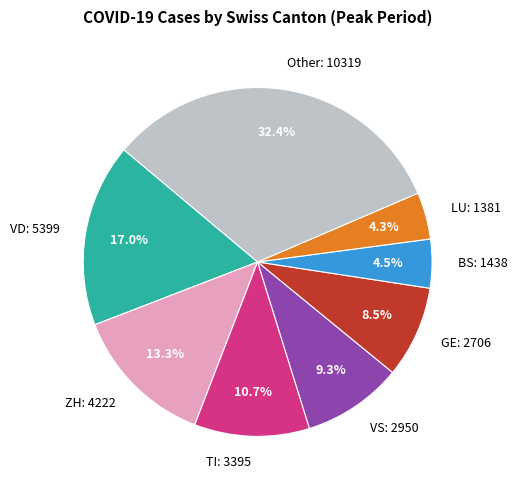

Which category has the biggest portion of the pie?

Other: 10319